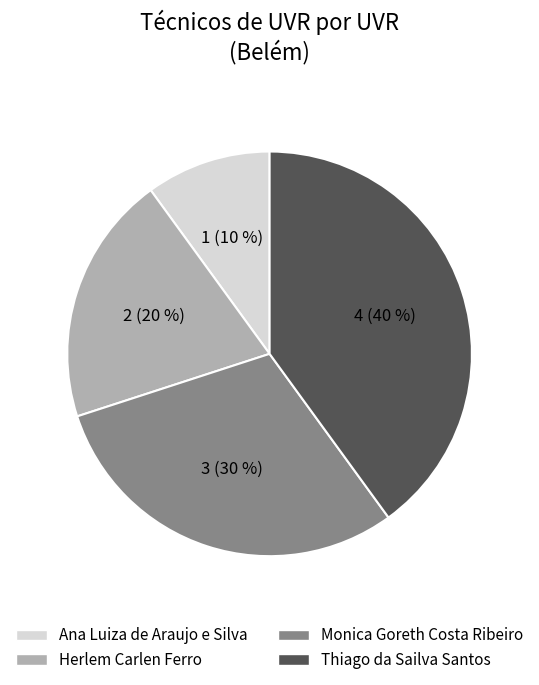

True or false: Ana Luiza de Araujo e Silva accounts for 10% of the total.

True